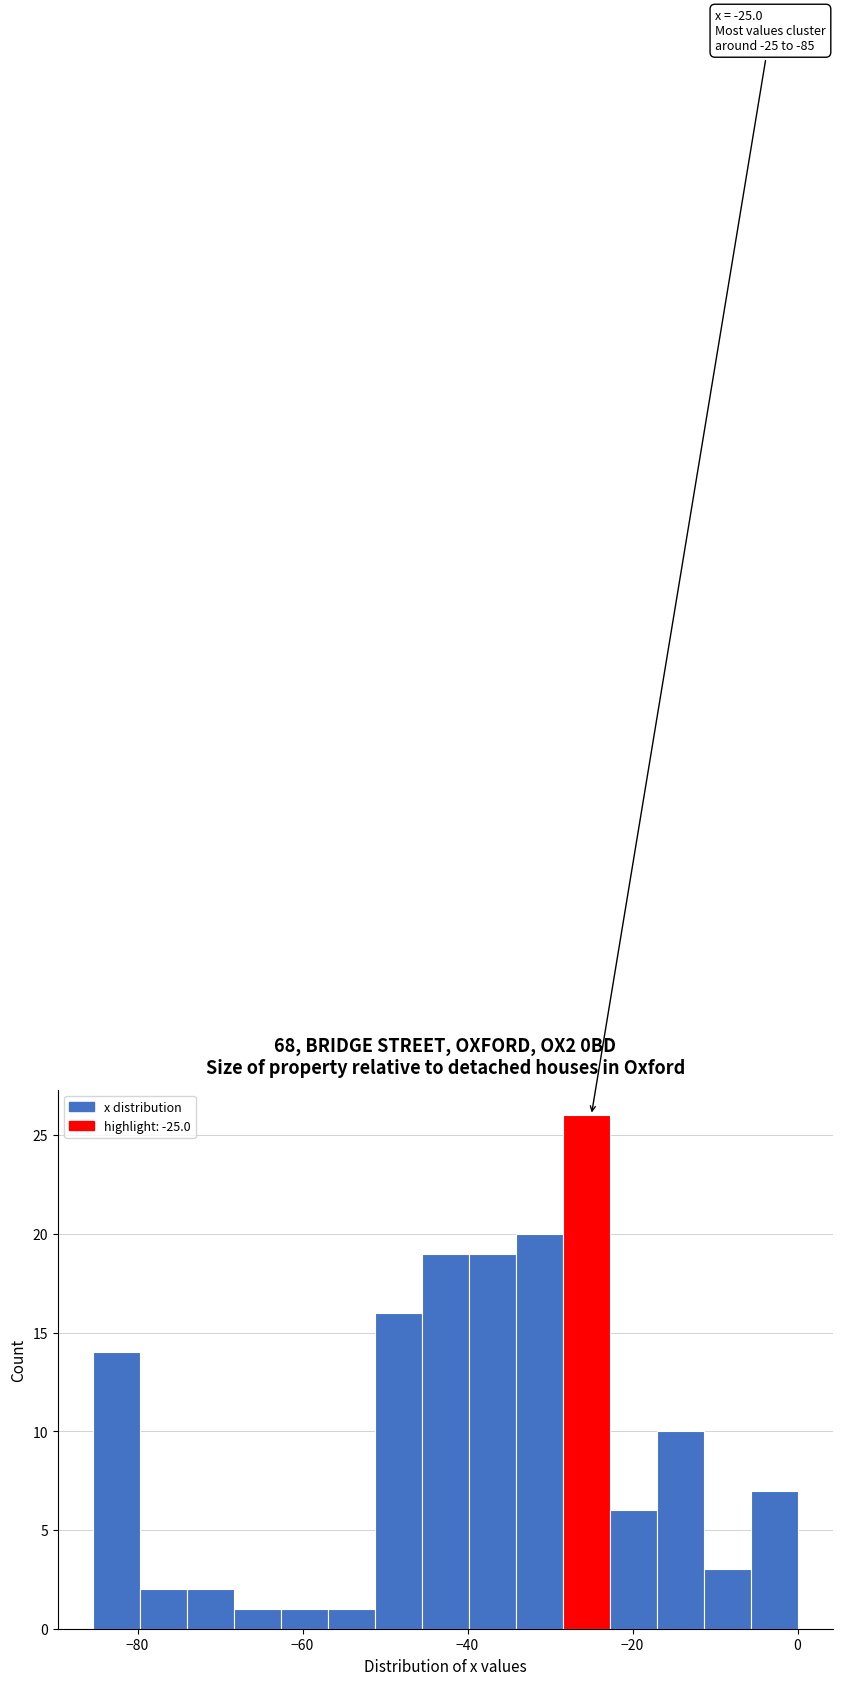

Around what value on the x-axis is the tallest bar? Give the approximate position of its centre, as read against the axis.

-26